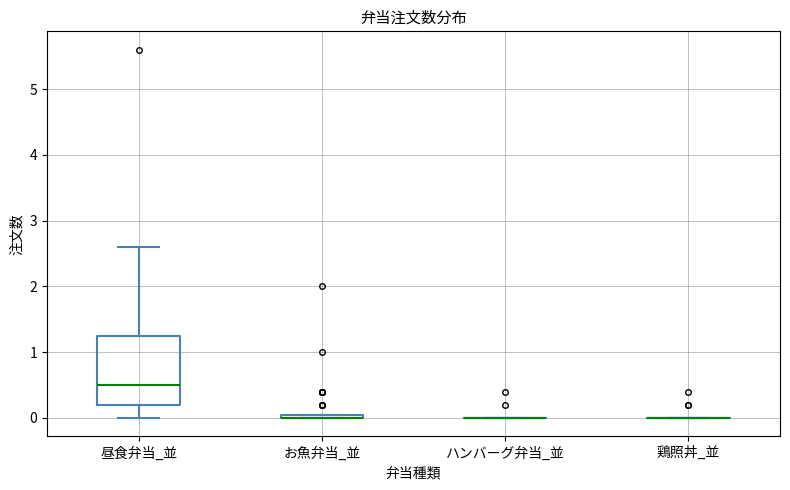

Which box is the tallest, from its lower edge to its upper edge?

昼食弁当_並